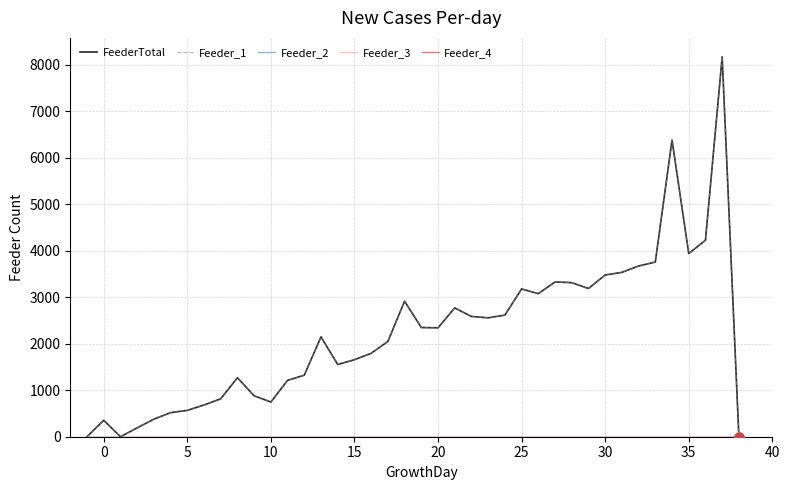

Which series has the largest total across all categories?

FeederTotal